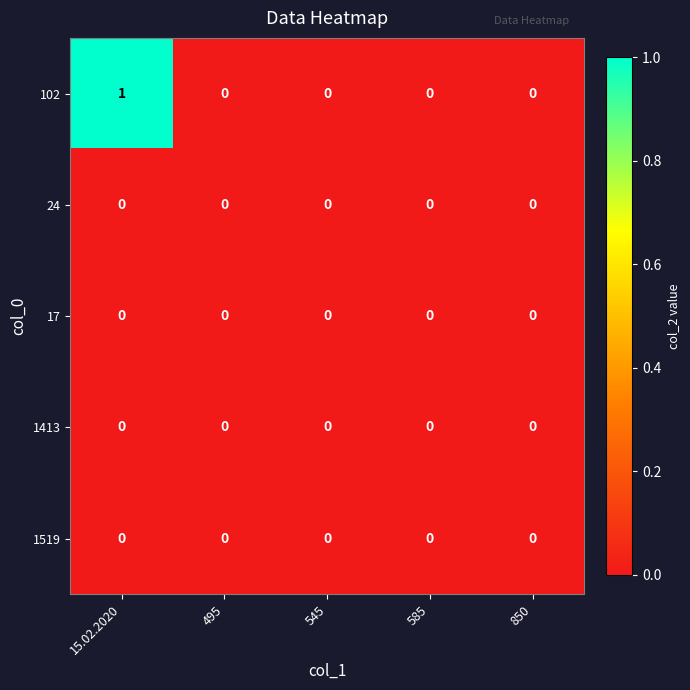

Reading right to left, extract all data points from this chart.

102: 0	0	0	0	1
24: 0	0	0	0	0
17: 0	0	0	0	0
1413: 0	0	0	0	0
1519: 0	0	0	0	0